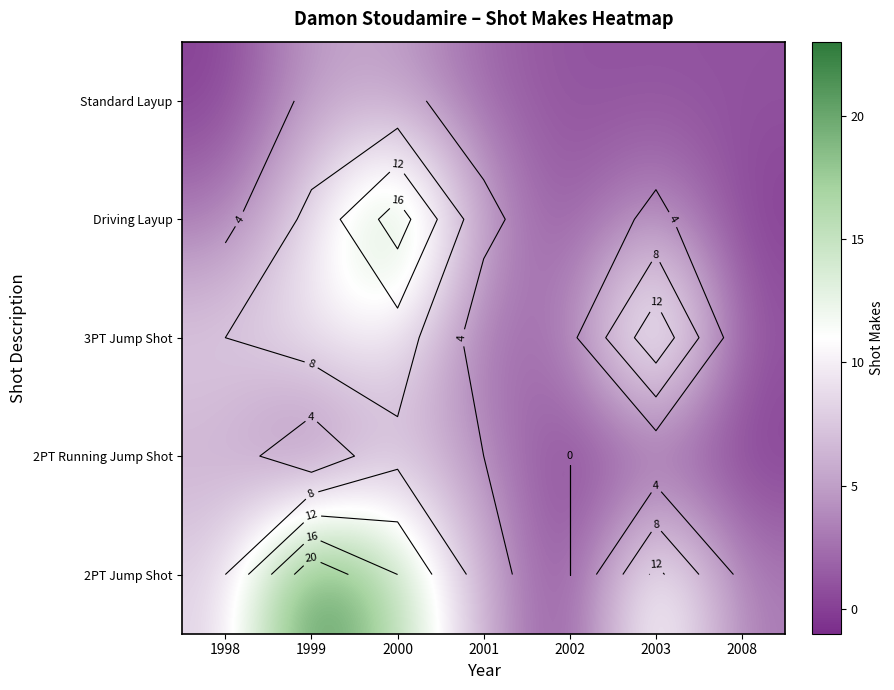

What is the spread (max minus min) of values at 1999?

22